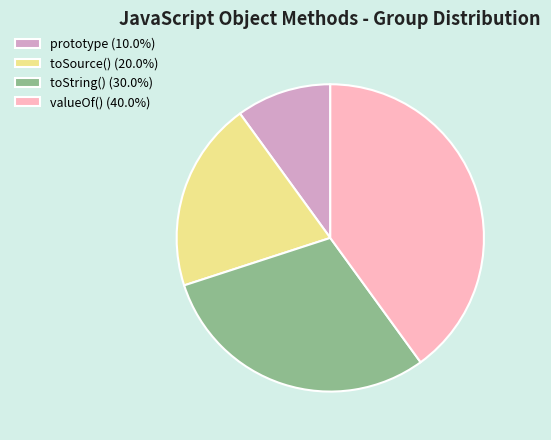

Which slice is the largest?

valueOf()